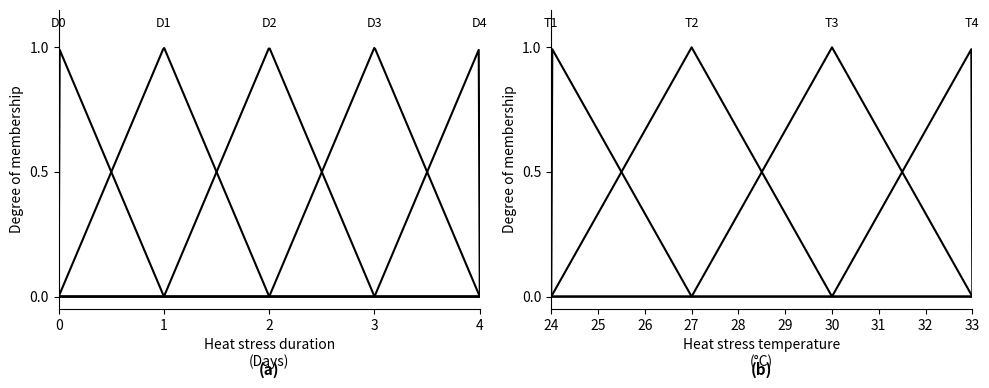

Does the chart have visible grid lines?

No